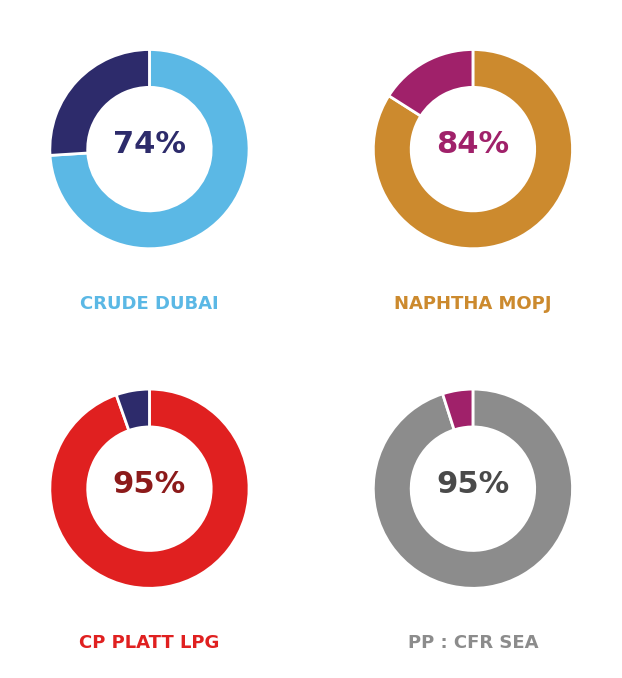

Count the number of slices in the pie.

8